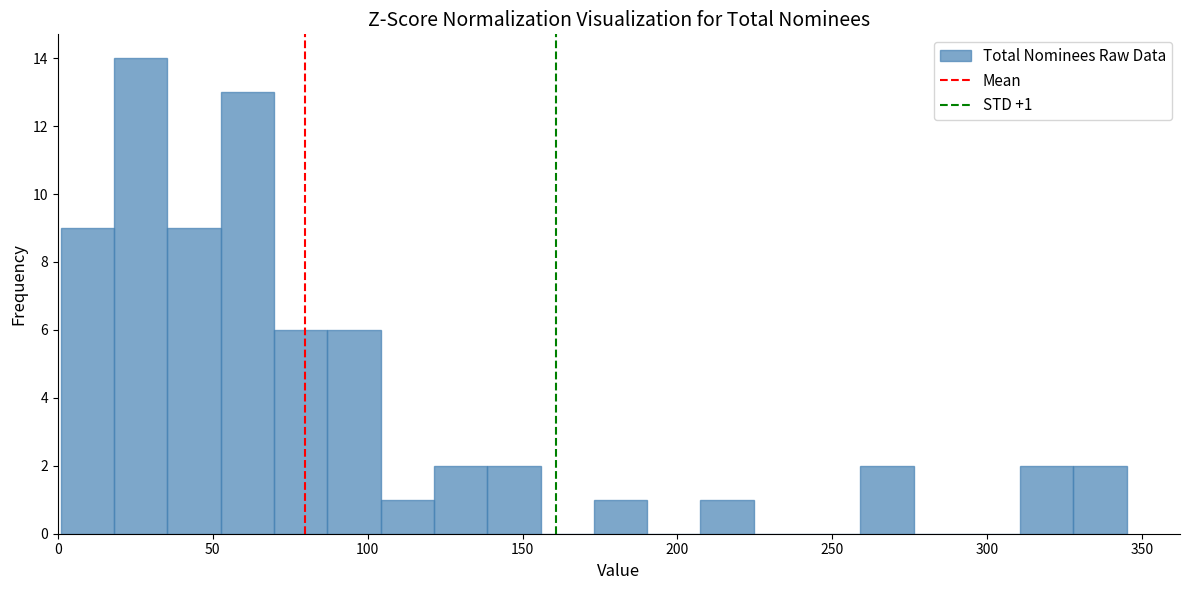

Around what value on the x-axis is the tallest bar? Give the approximate position of its centre, as read against the axis.

25